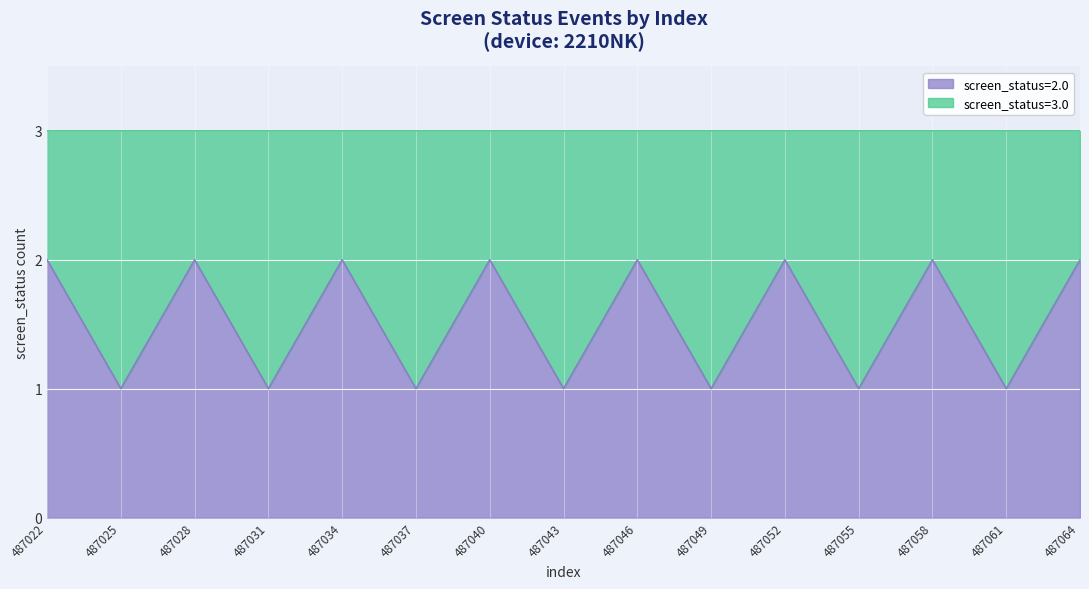

The screen_status=3.0 series shows 4 at 487036. True or false?

False